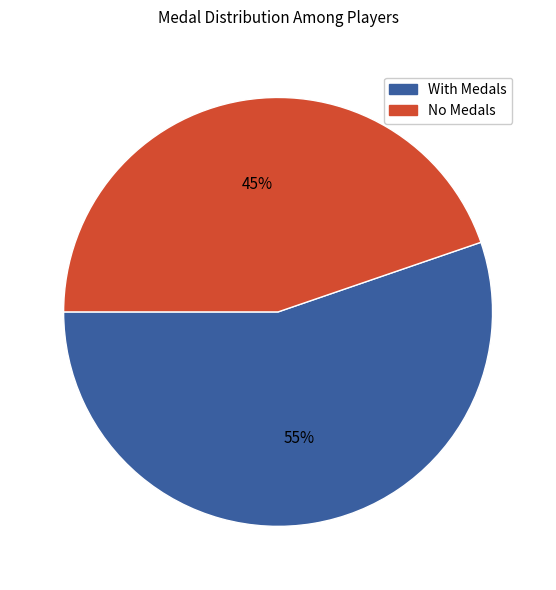

Is there a majority slice in this chart?

Yes